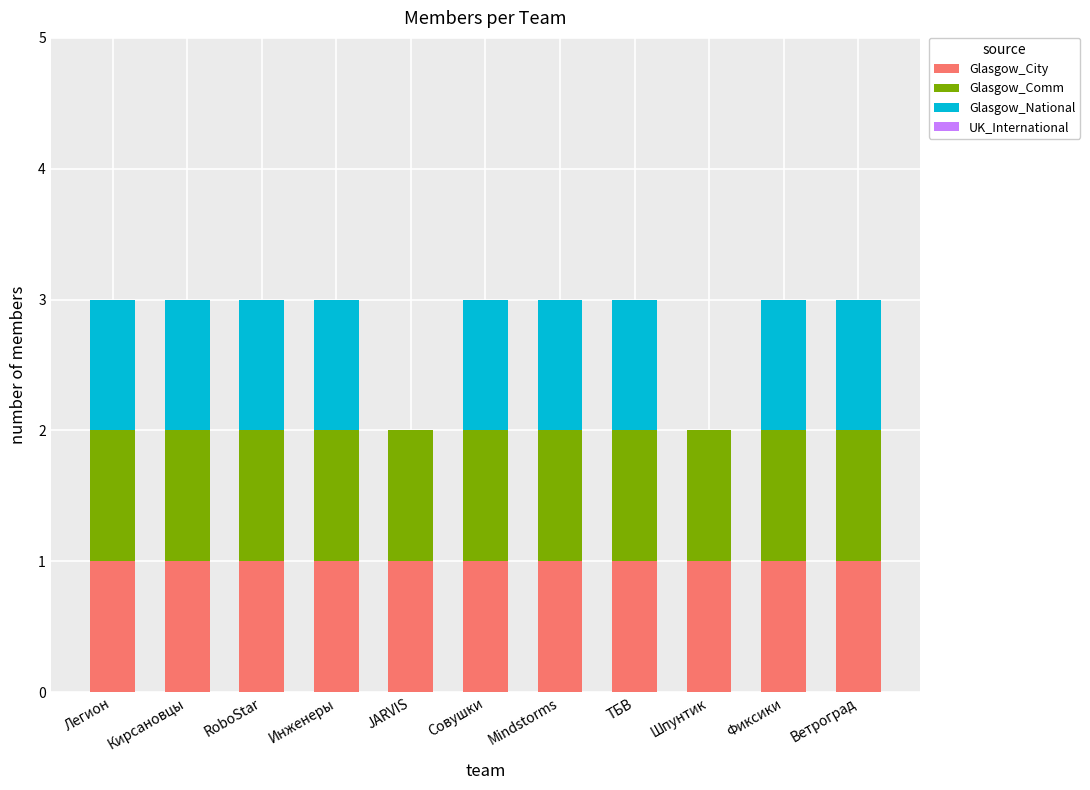

What is the total value across all series at Ветроград?

3